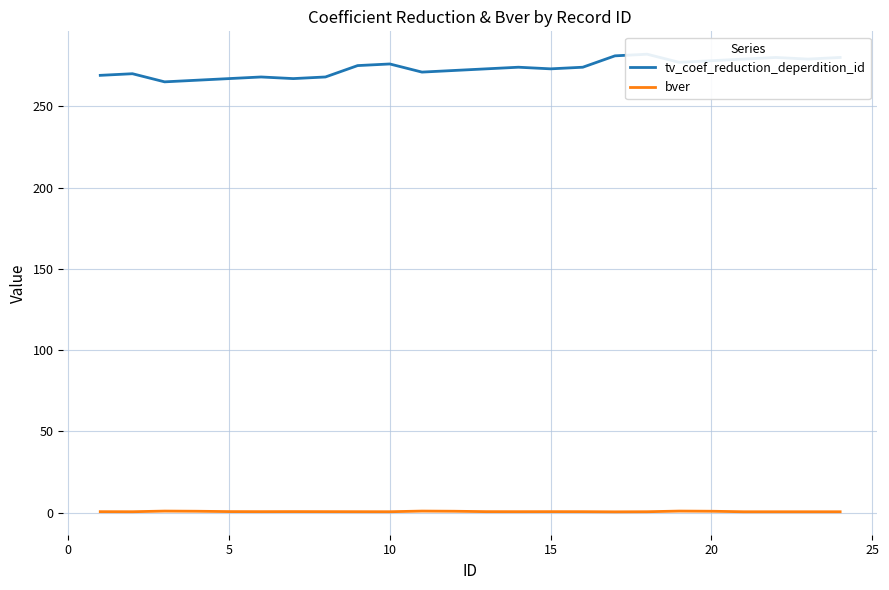

True or false: bver and tv_coef_reduction_deperdition_id cross at least once.

False